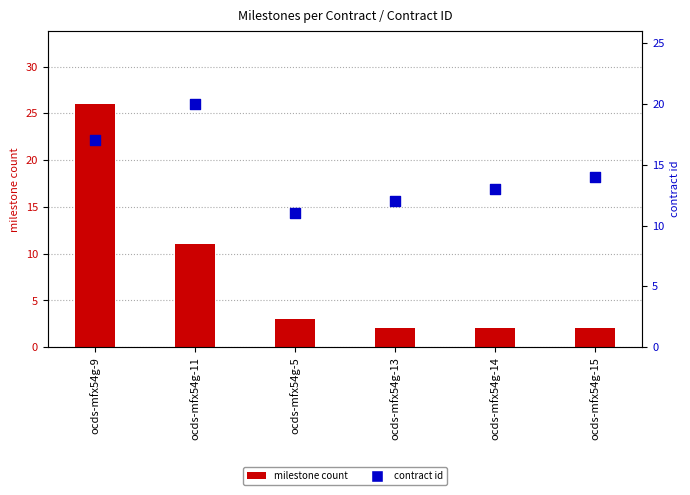

Which series has the largest Y range (max minus min)?

milestone count